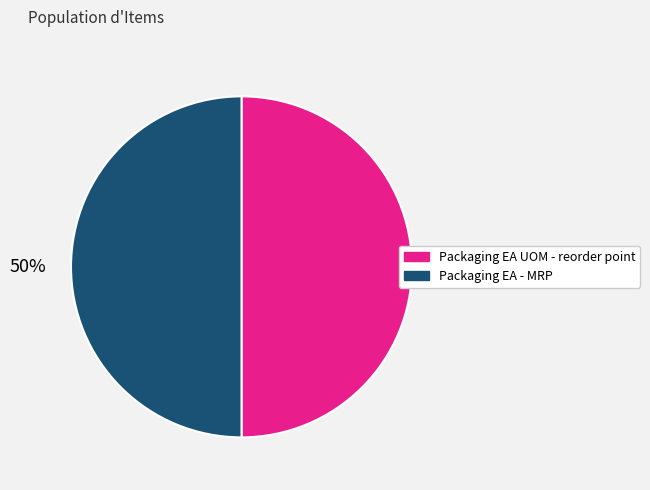

Count the number of slices in the pie.

2